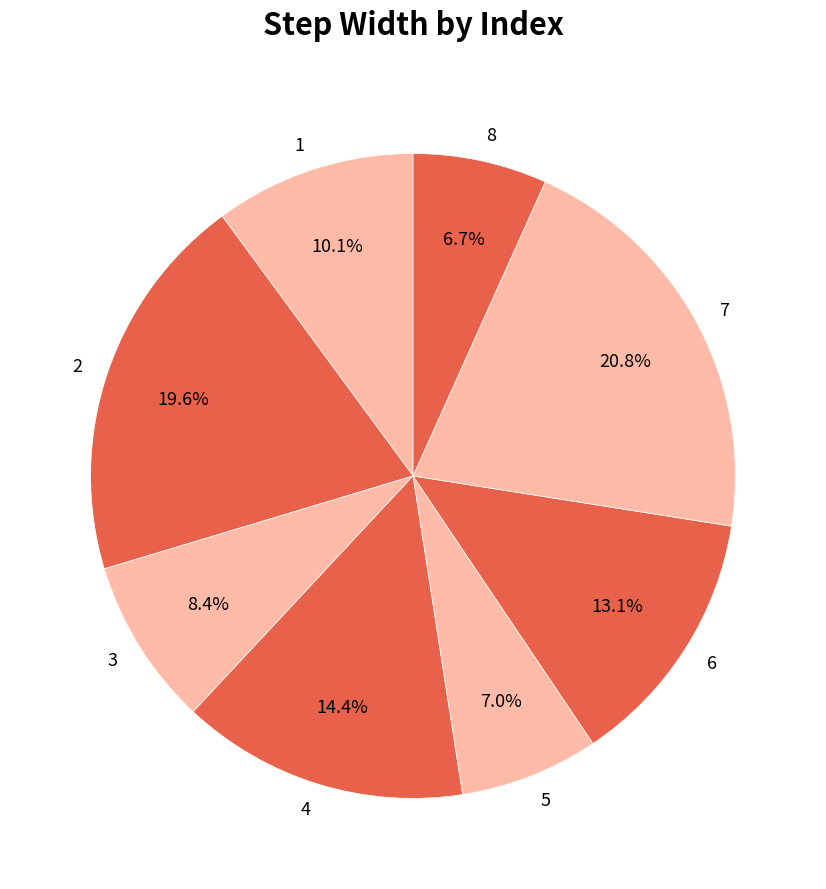

True or false: 6 accounts for 27% of the total.

False